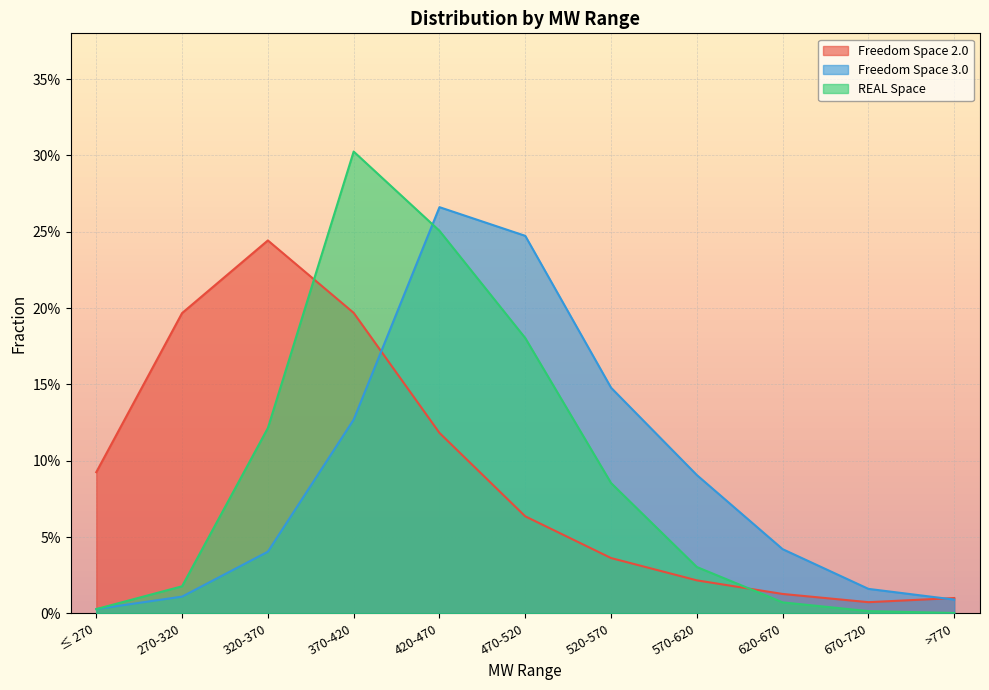

Which series has the widest spread of values?

REAL Space